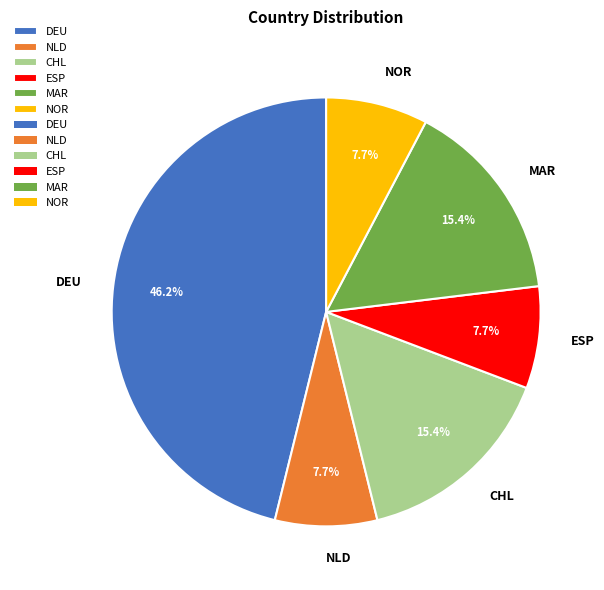

Which category has the biggest portion of the pie?

DEU